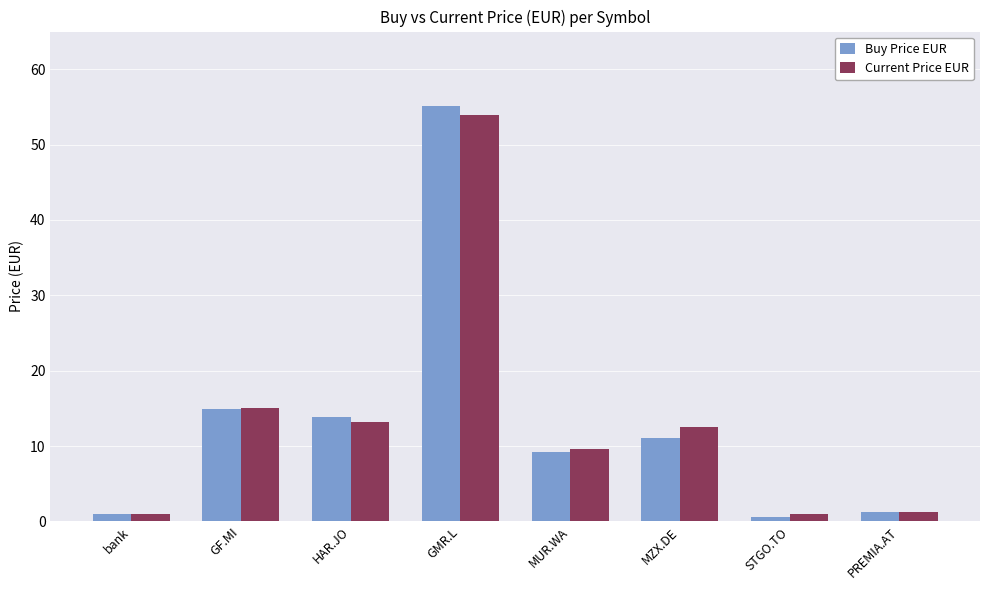

How many series are shown in this chart?

2